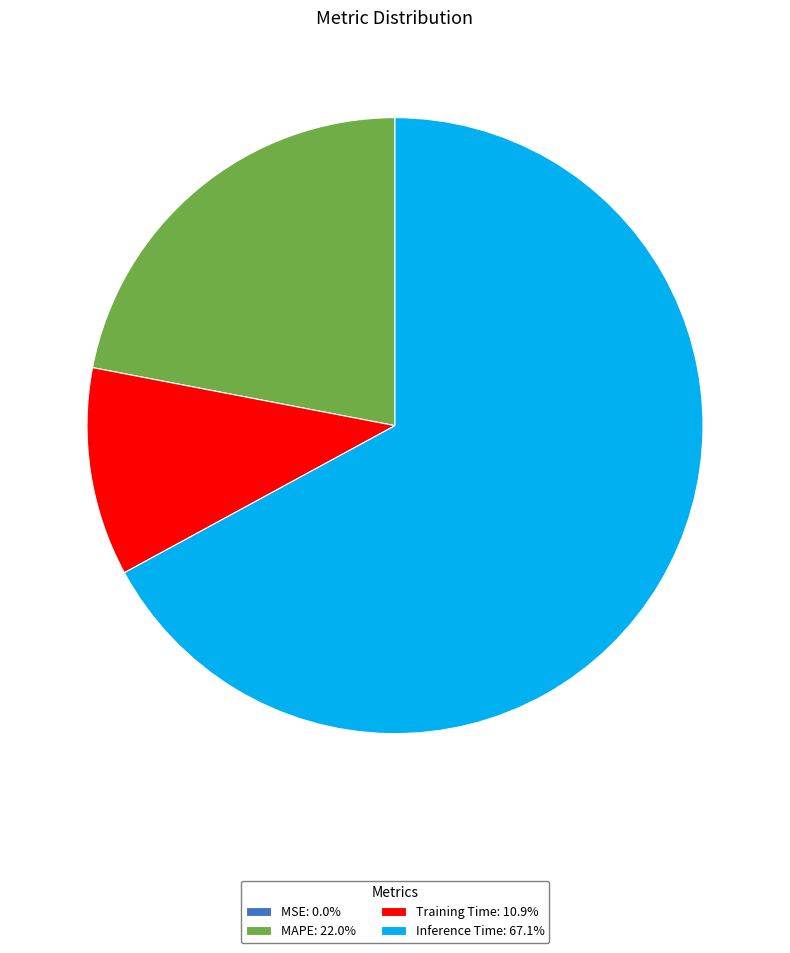

Combined, do MAPE: 22.0% and Inference Time: 67.1% account for over 50%?

Yes